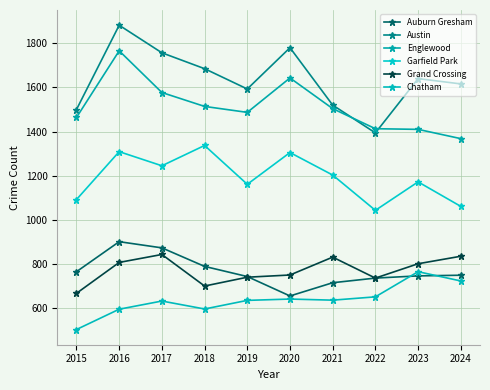

What is the minimum value shown in the chart?

503